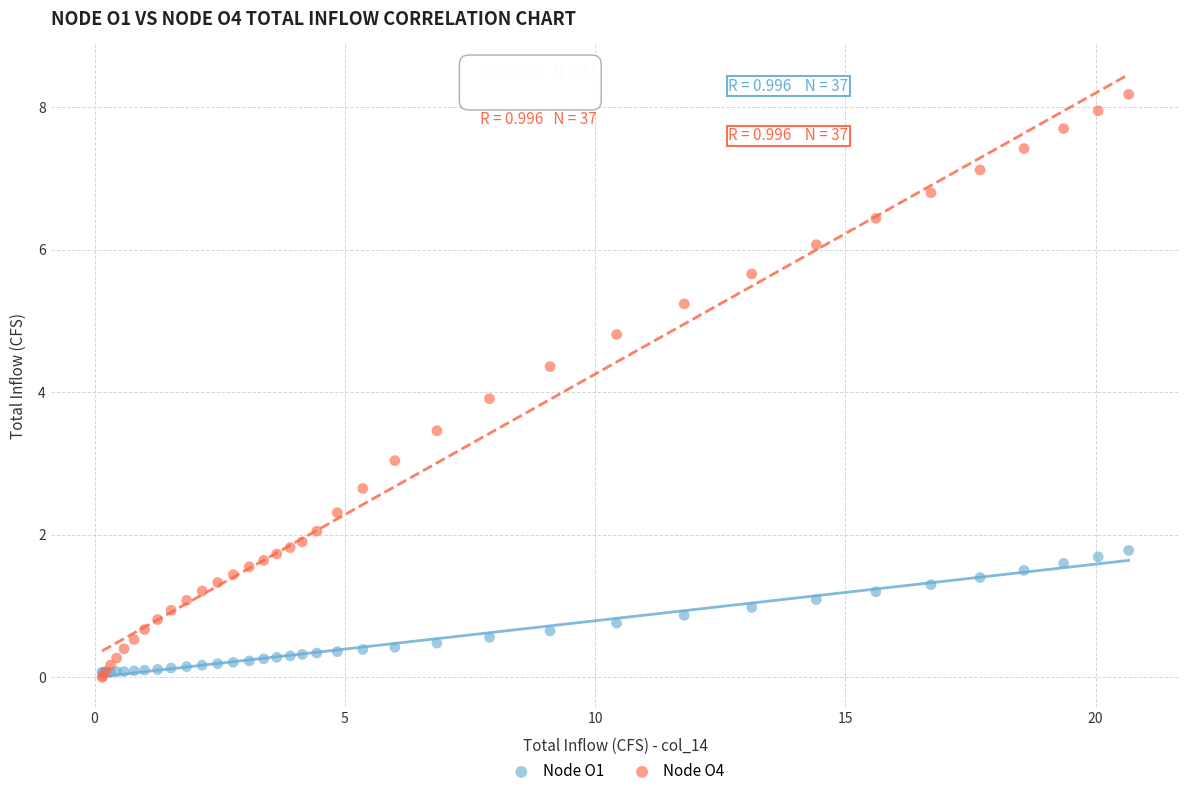

What are all the series names shown in the legend?

Node O1, Node O4